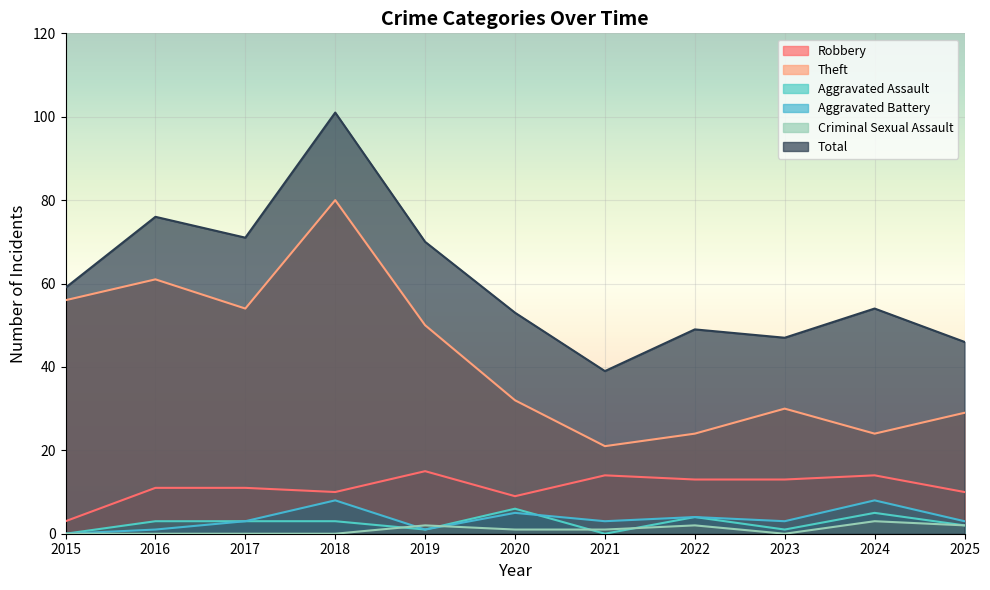

What are all the series names shown in the legend?

Robbery, Theft, Aggravated Assault, Aggravated Battery, Criminal Sexual Assault, Total